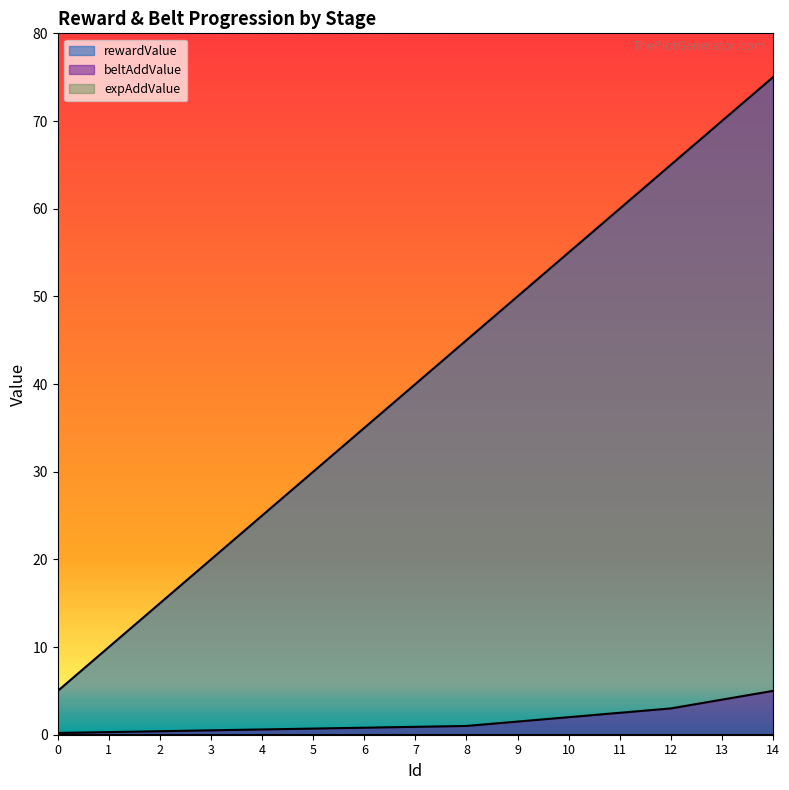

Rank the categories by rewardValue value from lowest to highest.

0, 1, 2, 3, 4, 5, 6, 7, 8, 9, 10, 11, 12, 13, 14